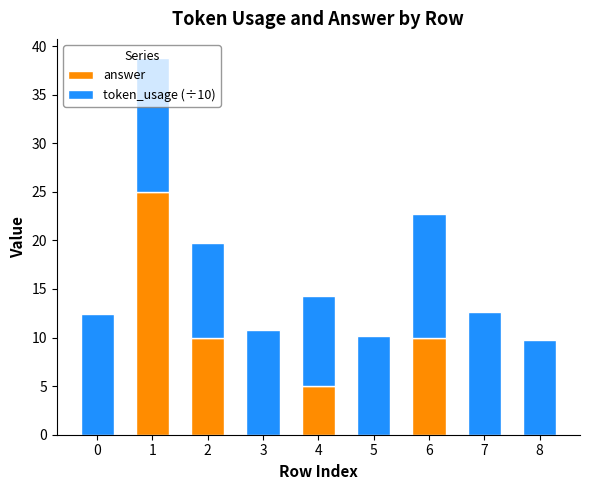

What is the sum of all answer values?

50.0